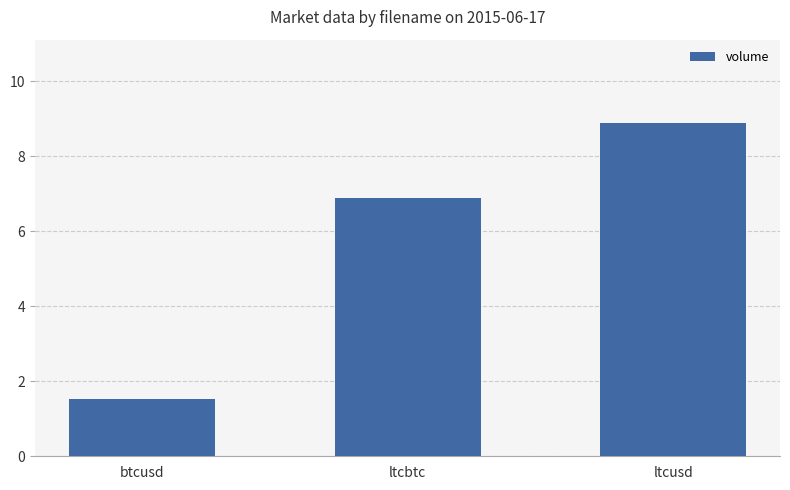

At which label does the data first exceed 6?

ltcbtc